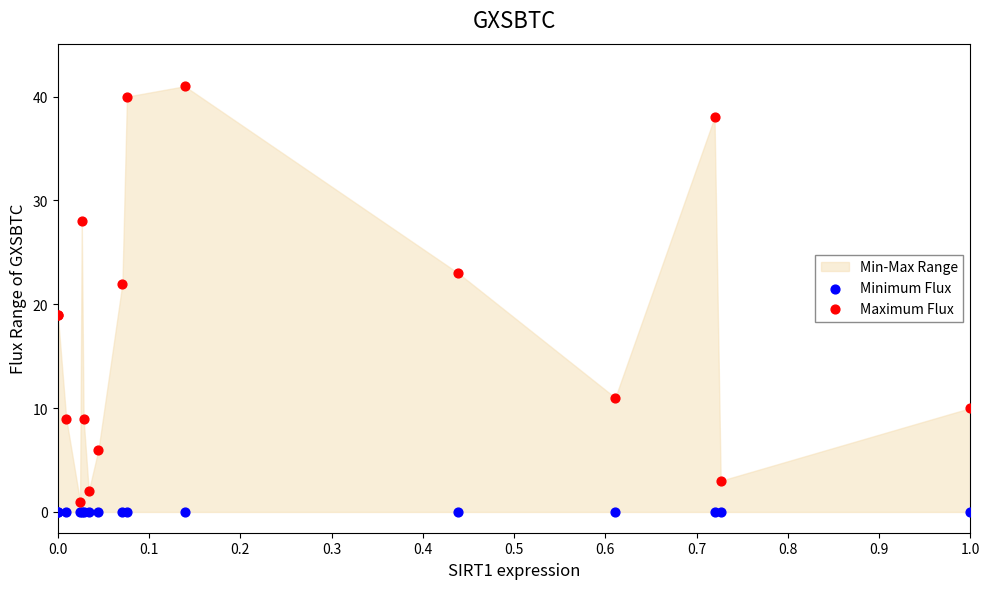

Which series contains the highest Y value?

Maximum Flux